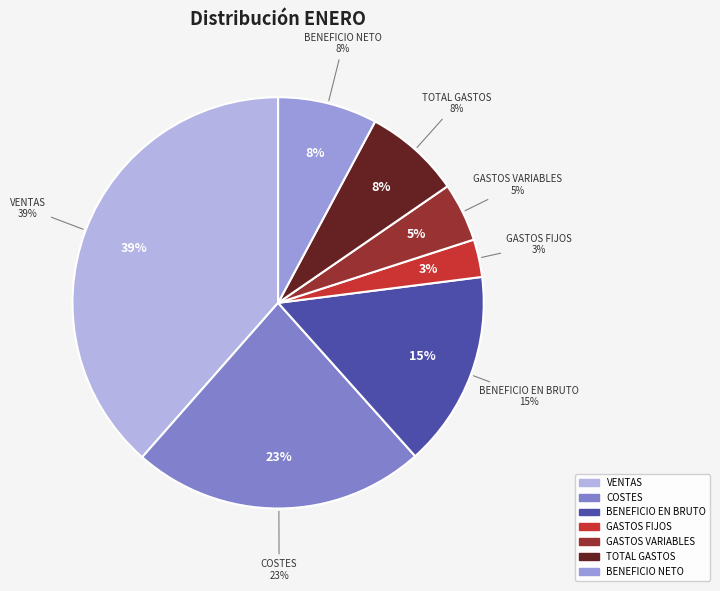

To the nearest percent, what percentage of the pie is GASTOS FIJOS?

3%